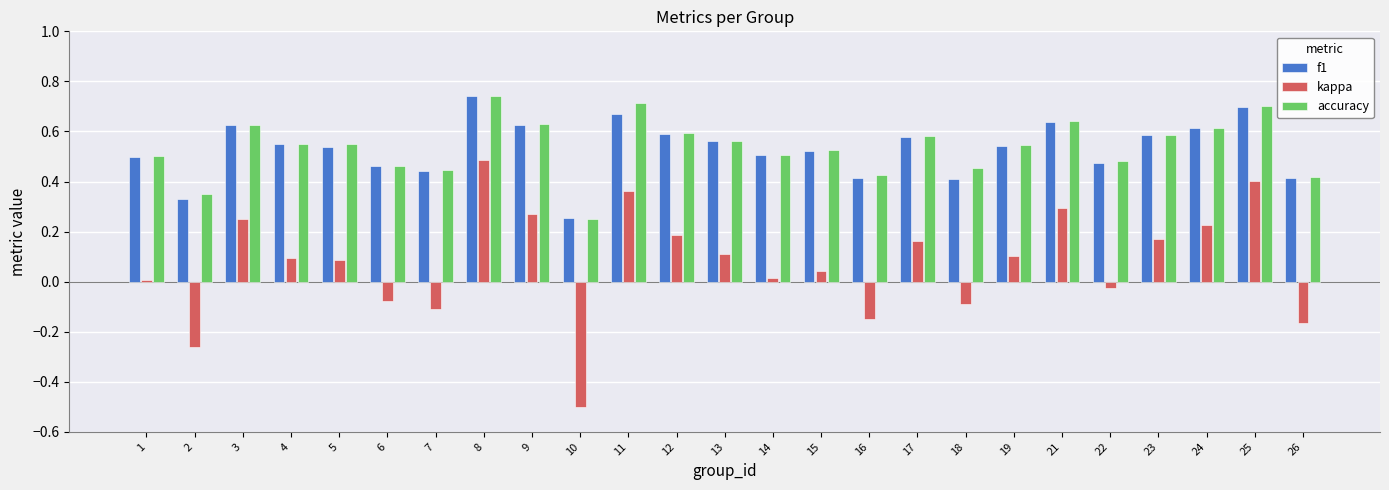

How many bars are there in each group?

3